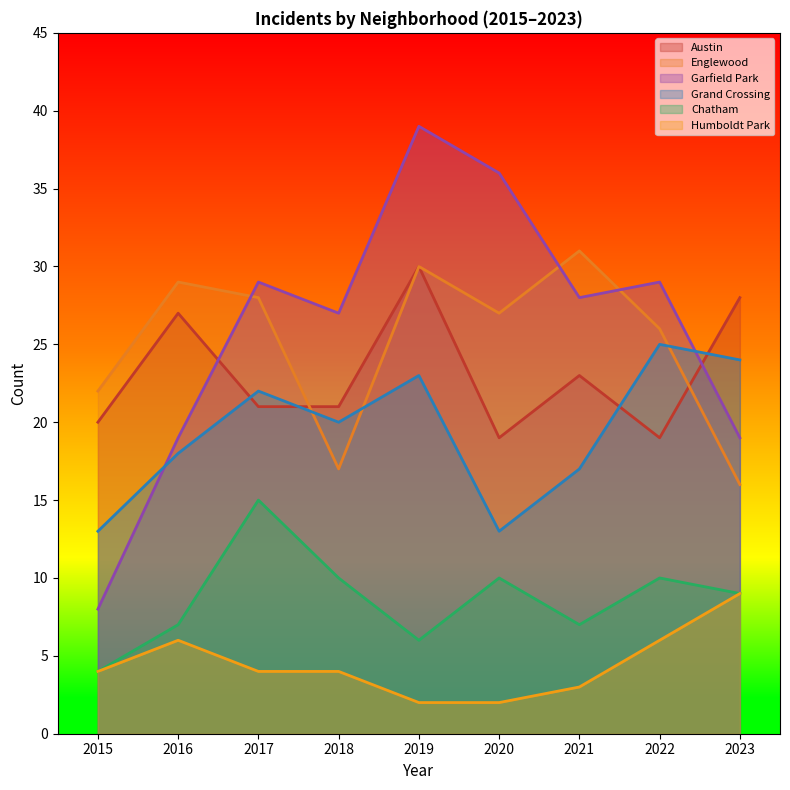

At which category is the sum across all series the highest?

2019